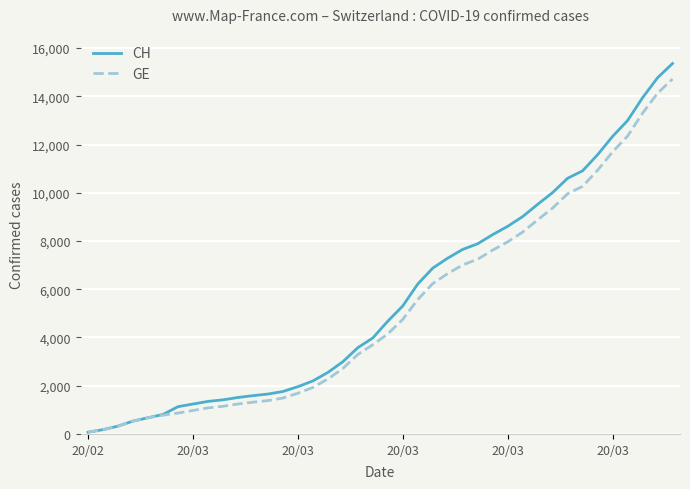

What is the maximum value shown in the chart?

15359